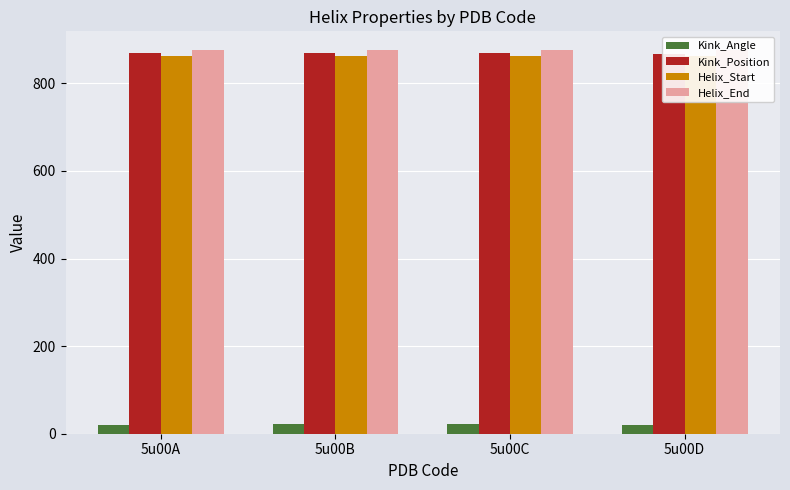

Are the bars grouped side by side (vs. stacked)?

Yes